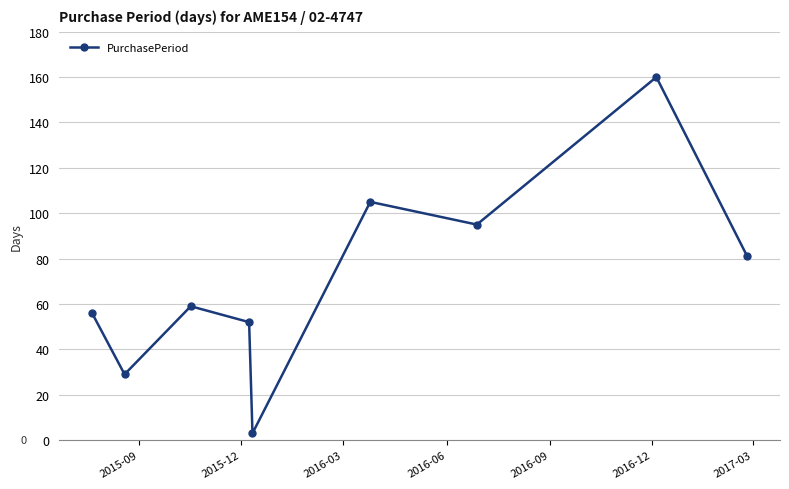

Reading right to left, extract all data points from this chart.

81	160	95	105	3	52	59	29	56